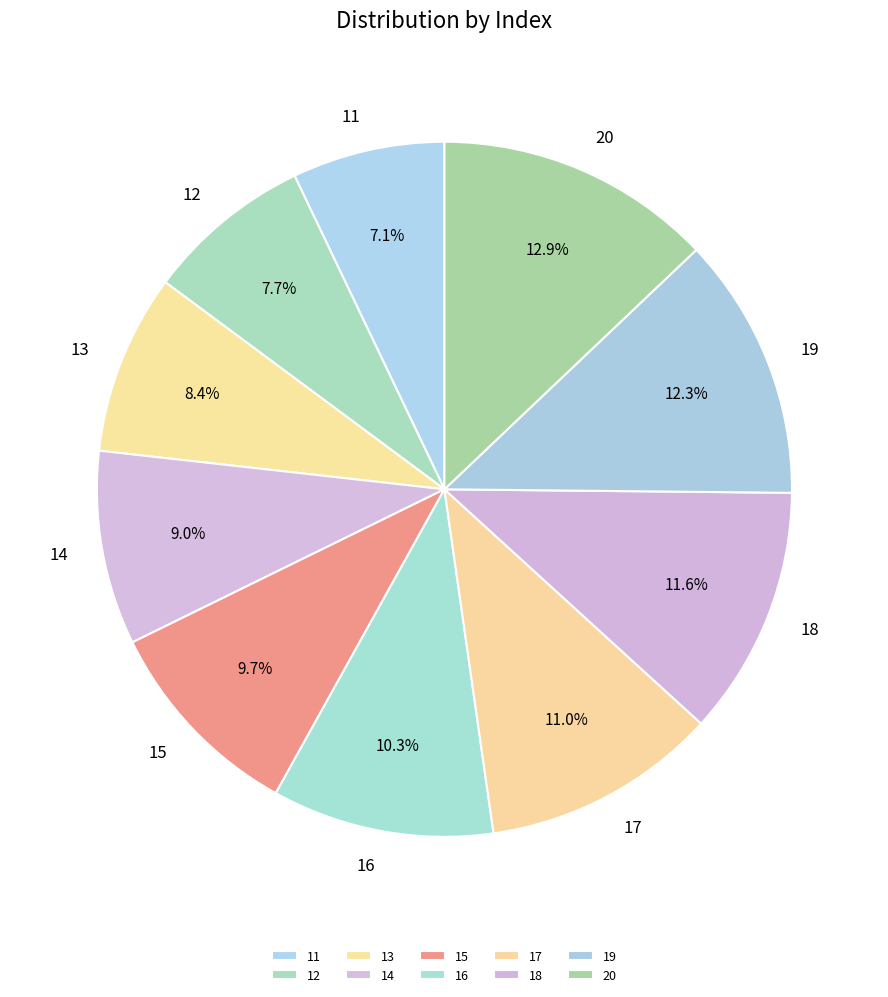

How many slices are in this pie chart?

10